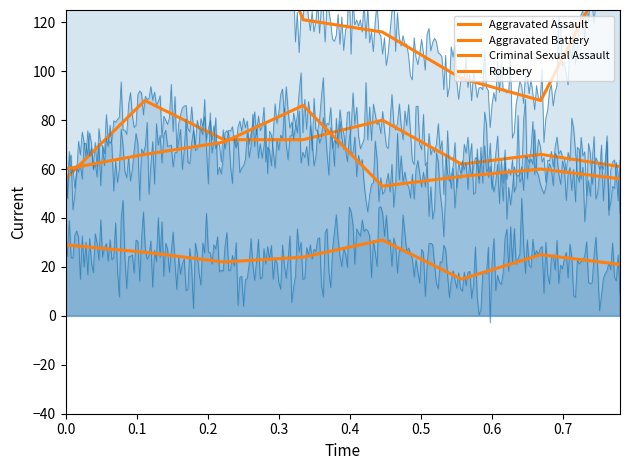

What is the total value across all series at 0.0?

284